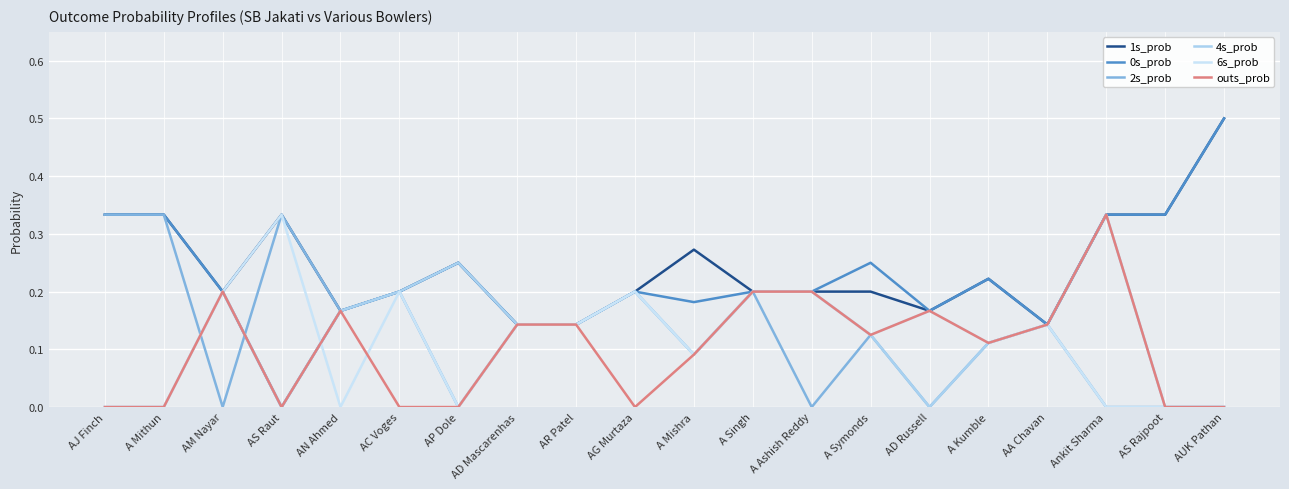

Is it true that 2s_prob equals 0.0 at AS Rajpoot?

True